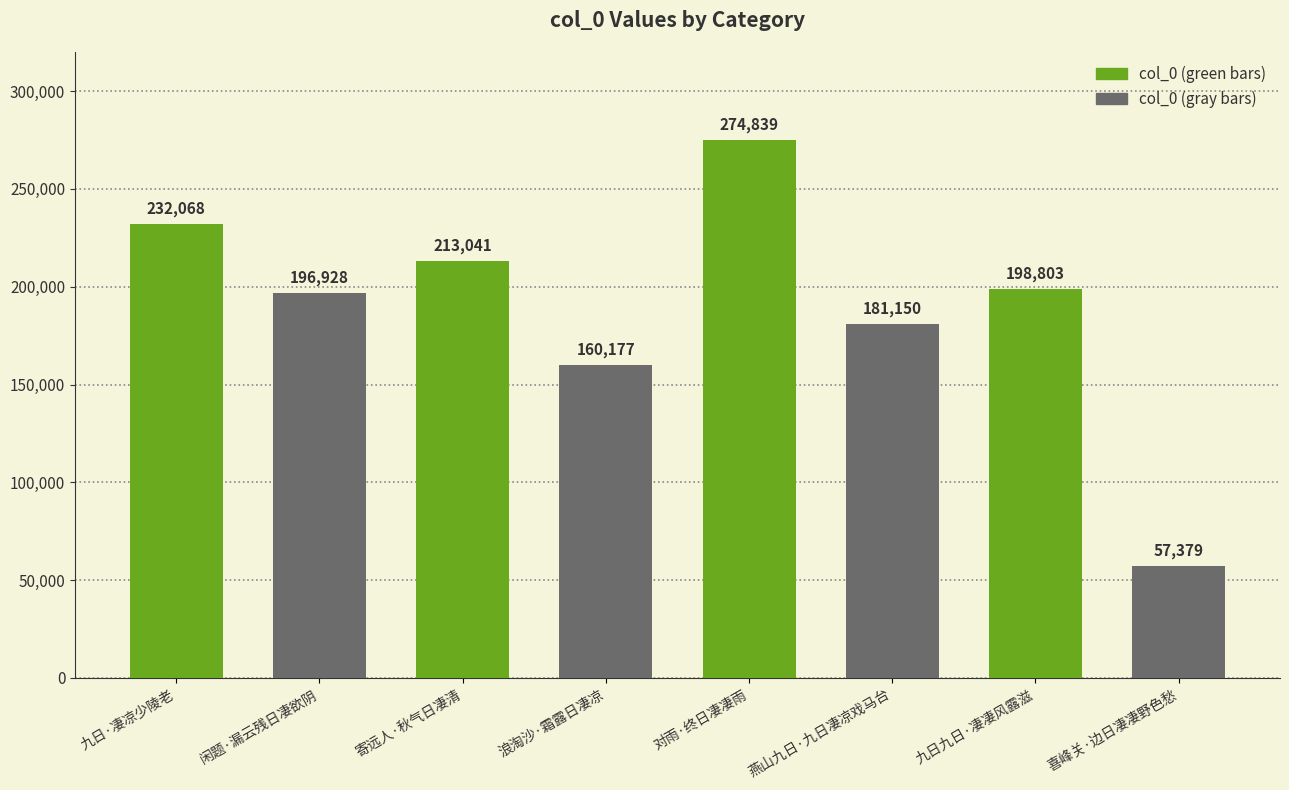

At which label is the value closest to 166109?

浪淘沙·霜露日凄凉